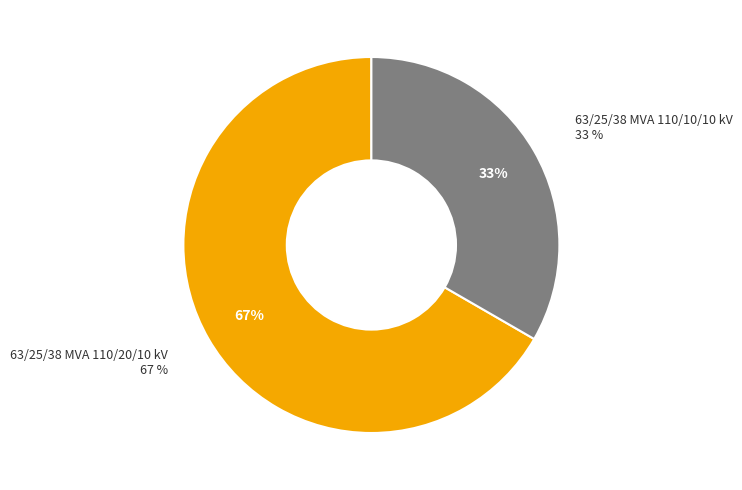

How many slices are in this pie chart?

2